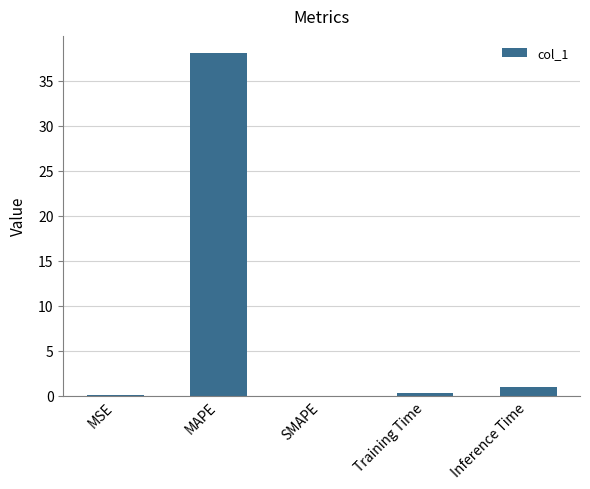

Are the bars horizontal?

No